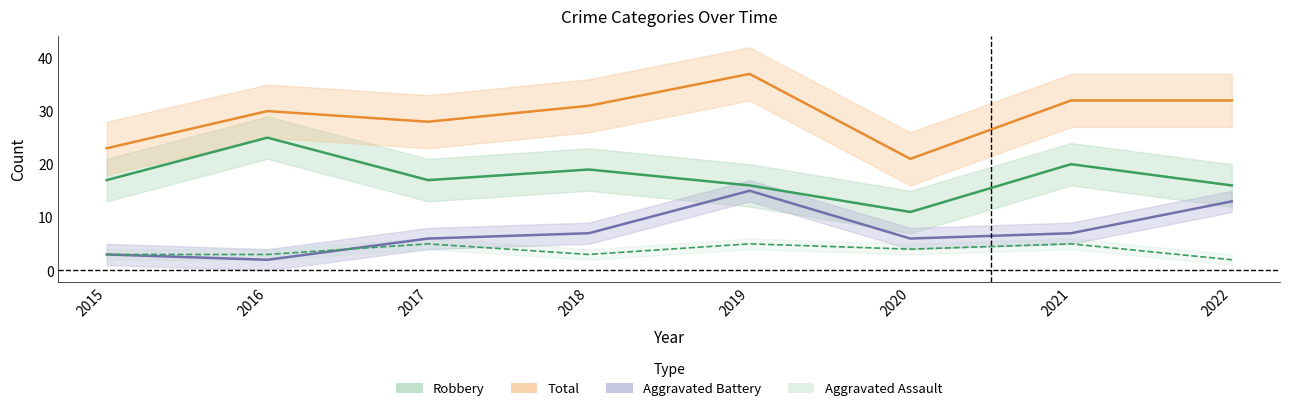

Is it true that Aggravated Battery equals 3 at 2018?

False